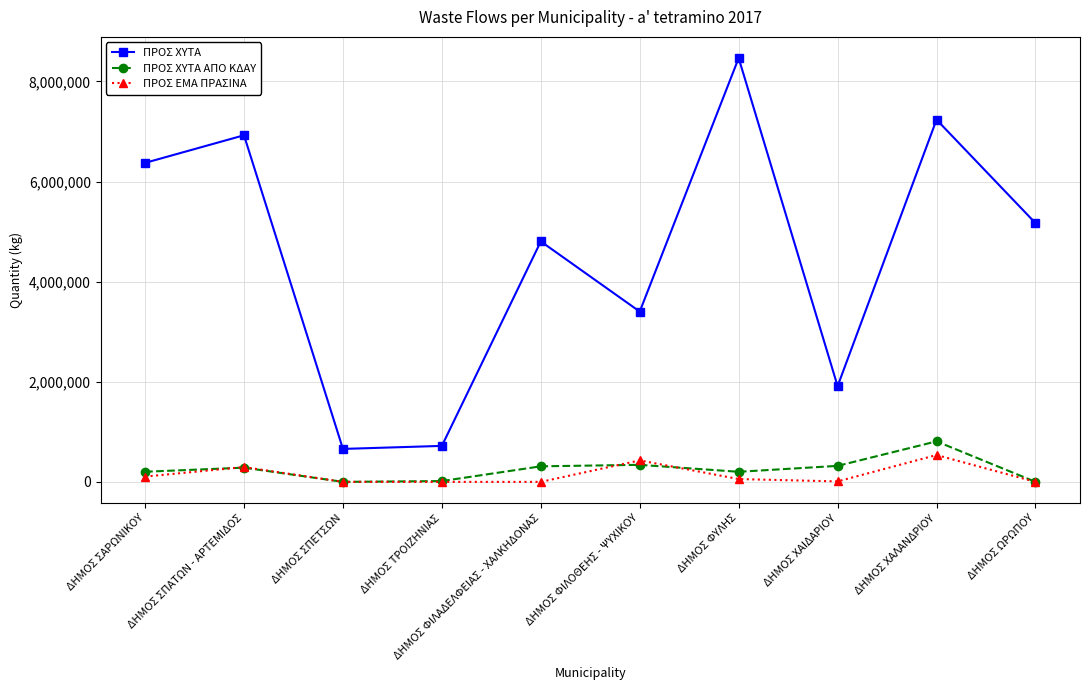

Which series has the largest range (max minus min)?

ΠΡΟΣ ΧΥΤΑ